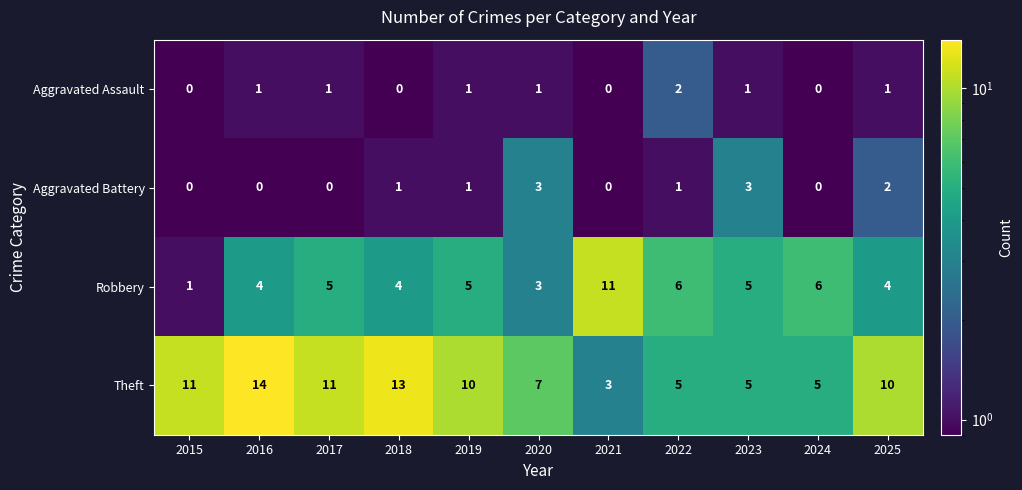

What is the maximum value shown in the chart?

14